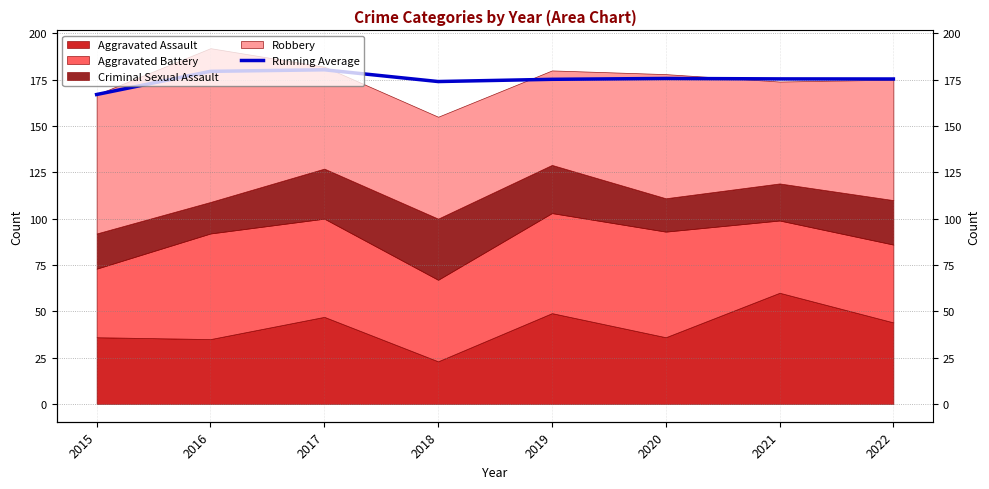

List the labels in order of value, largest first.

2017, 2016, 2020, 2021, 2022, 2019, 2018, 2015